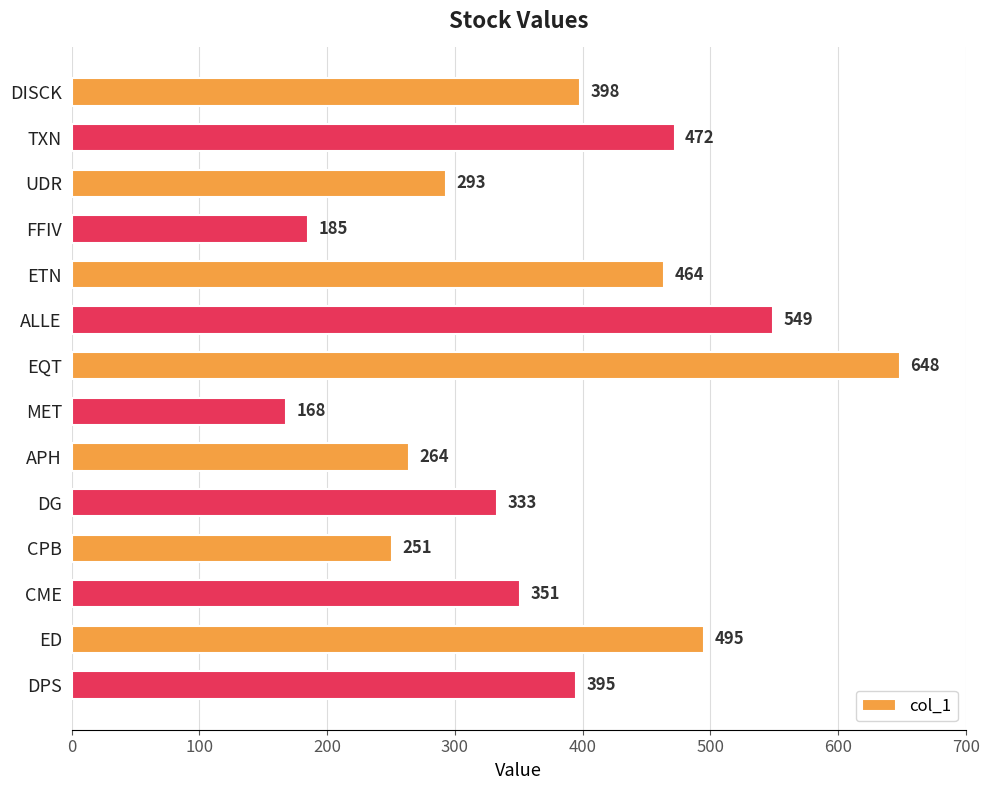

How many series are shown in this chart?

1